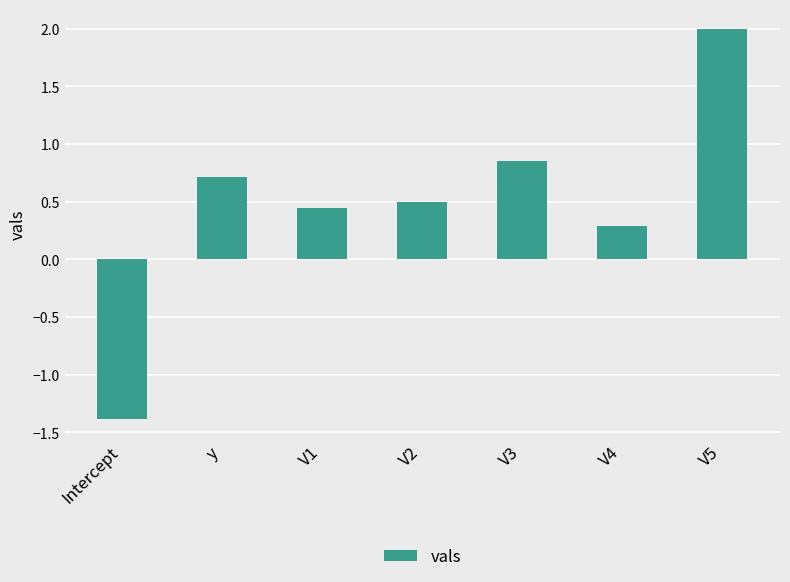

What is the approximate value at V4?

0.3